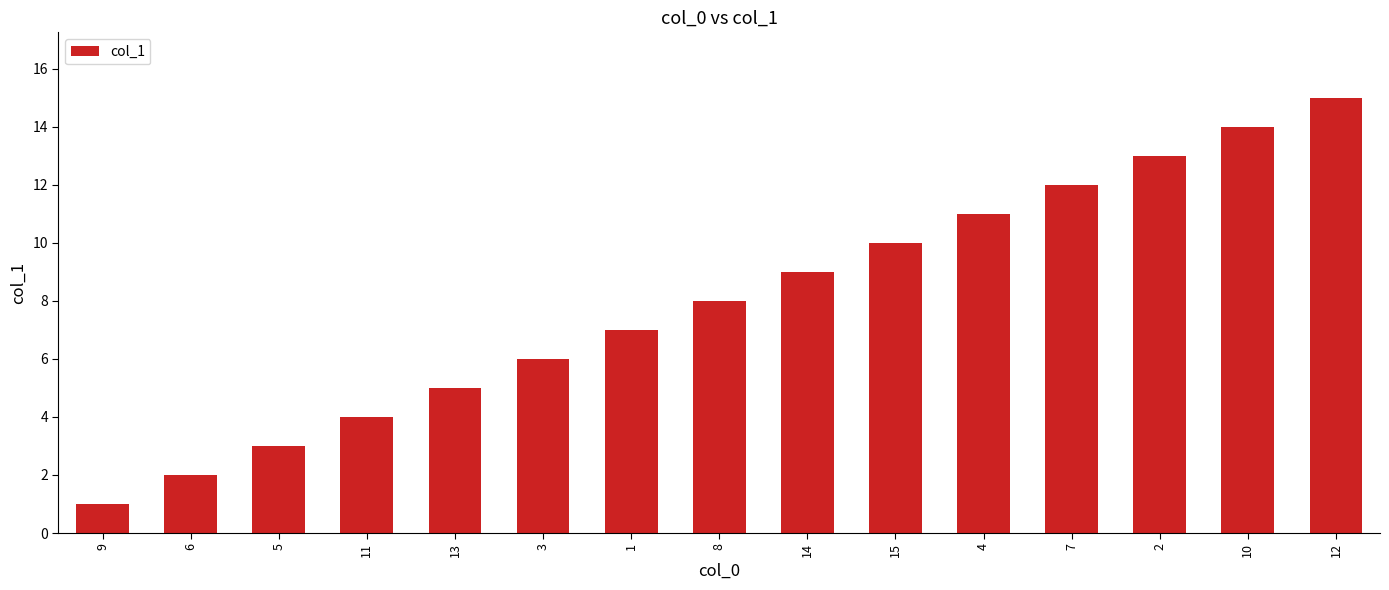

The chart shows a value of 10 at 3. True or false?

False